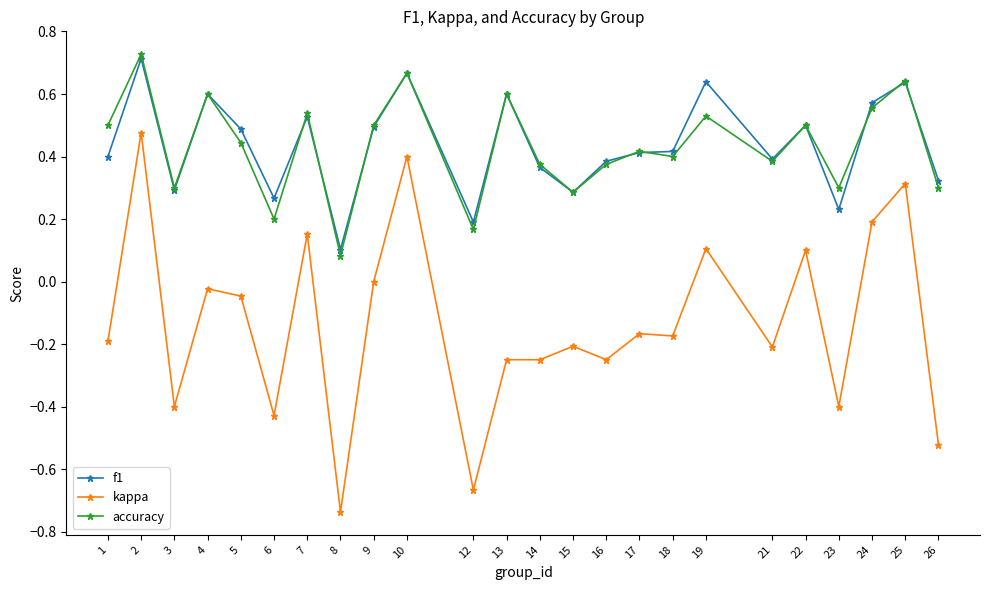

Is it true that kappa equals -0.2 at 17?

True